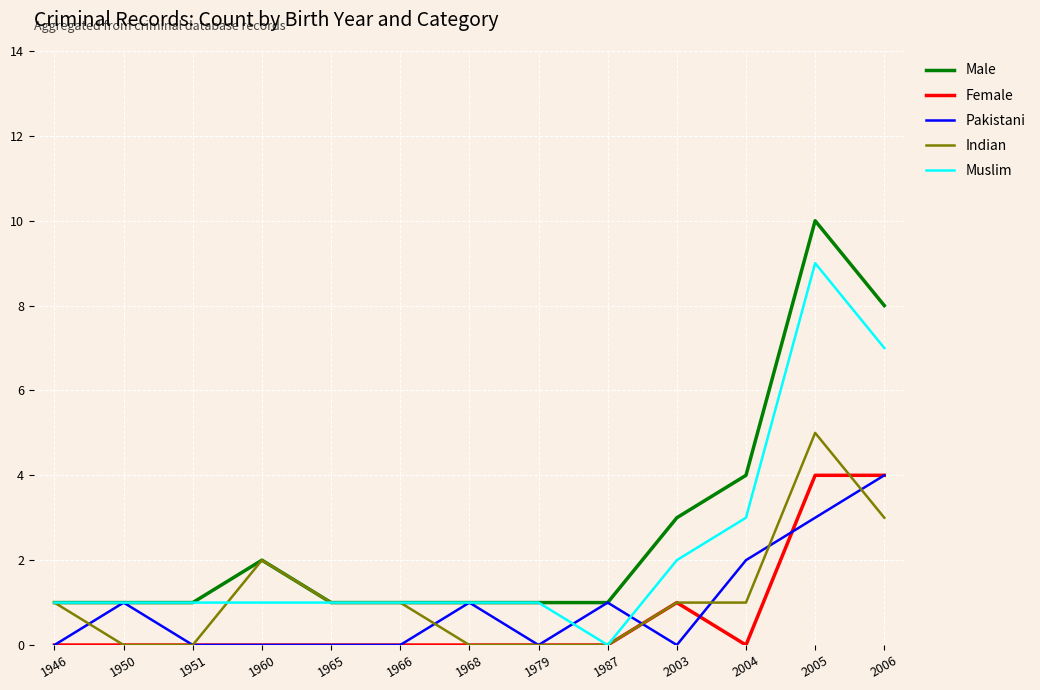

At 2004, list the series in order from largest to smallest.

Male, Muslim, Pakistani, Indian, Female